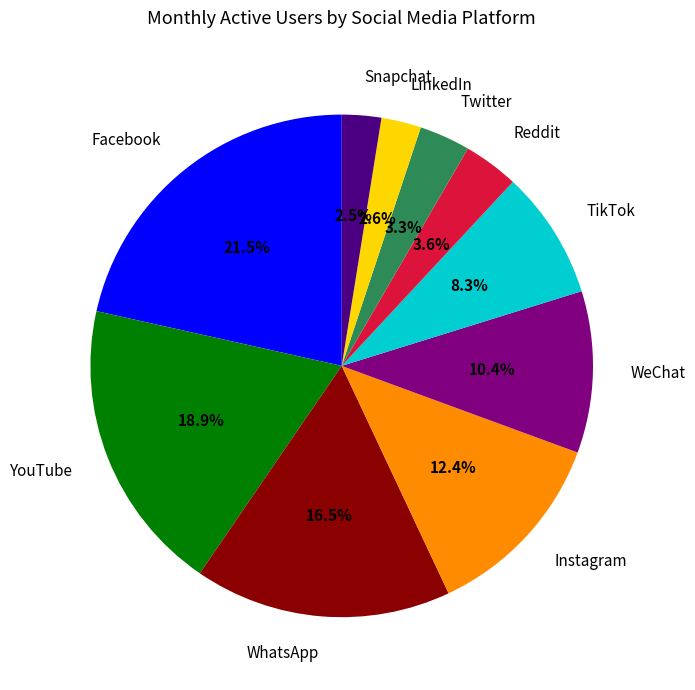

The WeChat slice represents 10% of the pie. True or false?

True